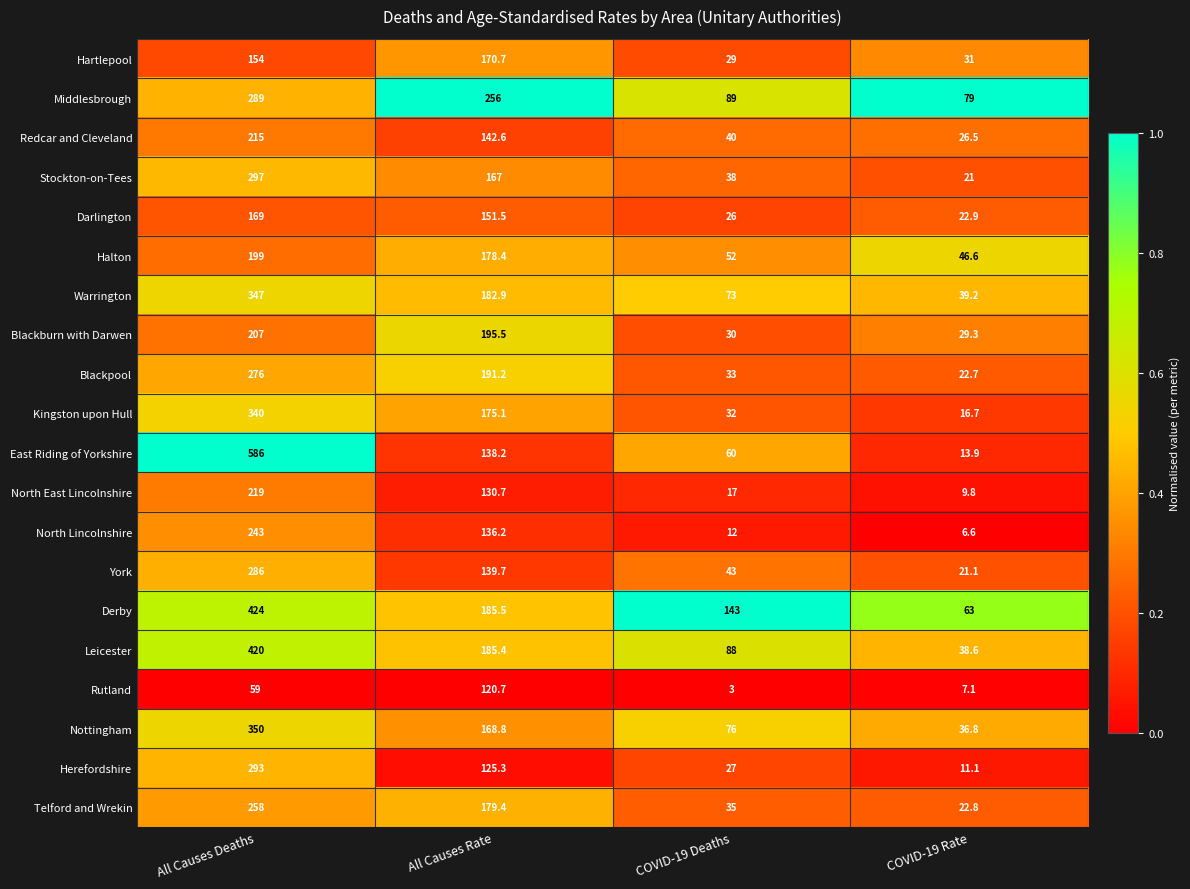

The value of Herefordshire at COVID-19 Rate is 11.1. True or false?

True